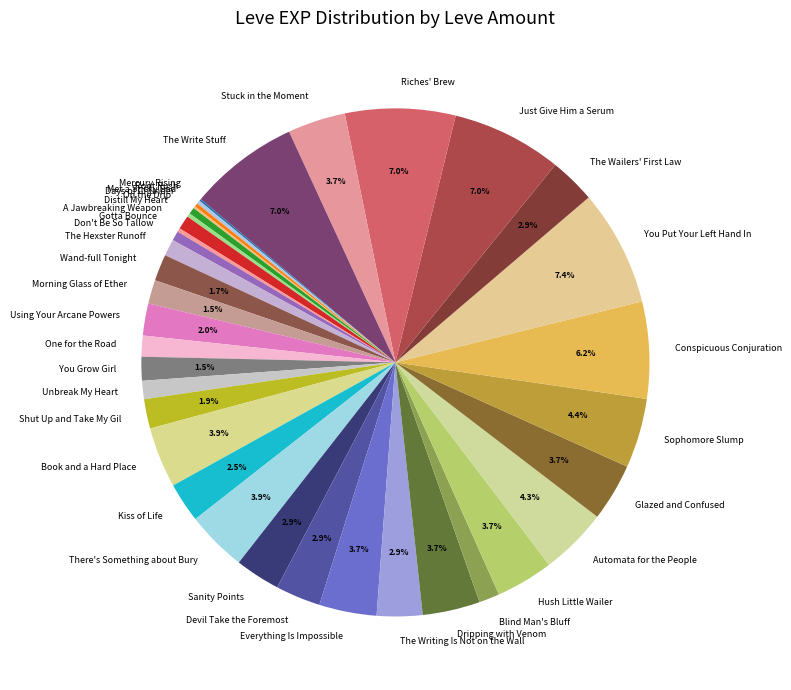

Is there a majority slice in this chart?

No